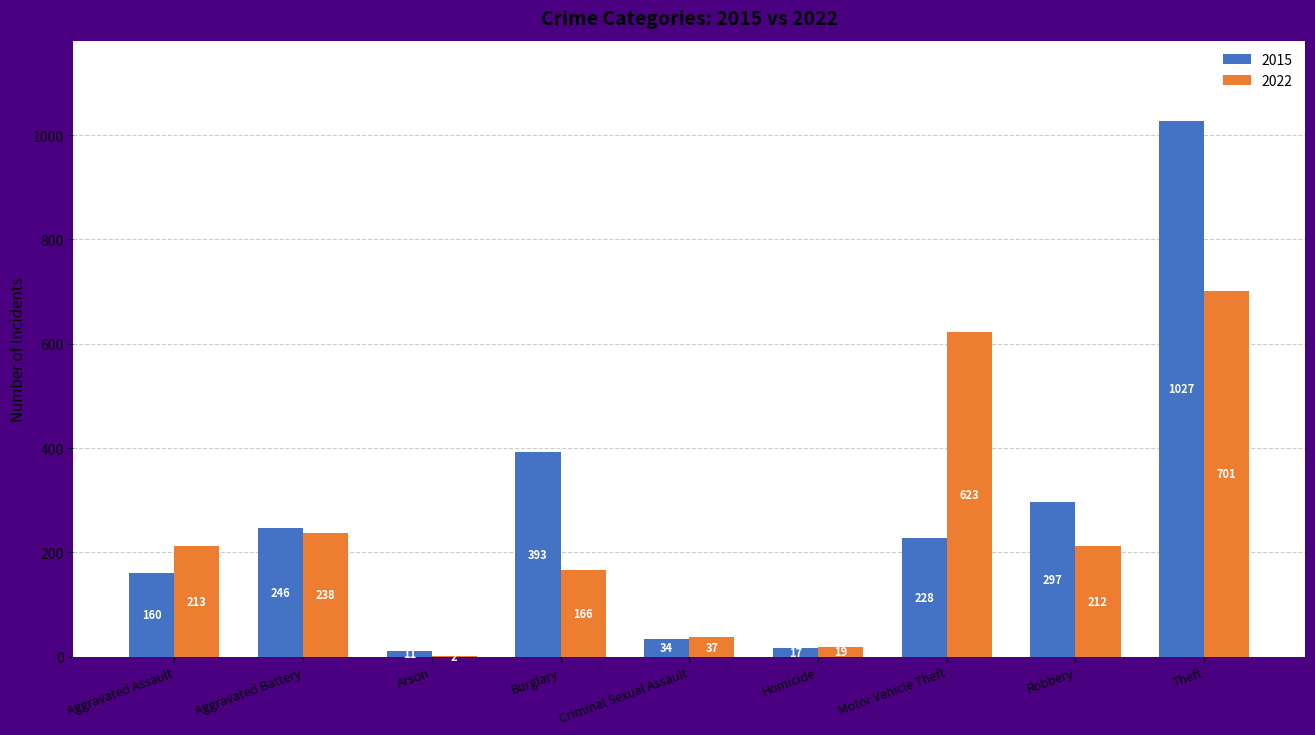

What is the spread (max minus min) of values at Burglary?

227